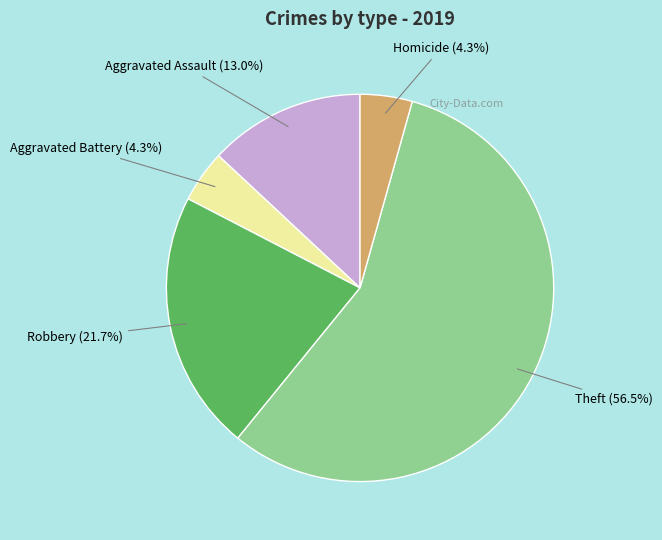

The Theft slice represents 65% of the pie. True or false?

False